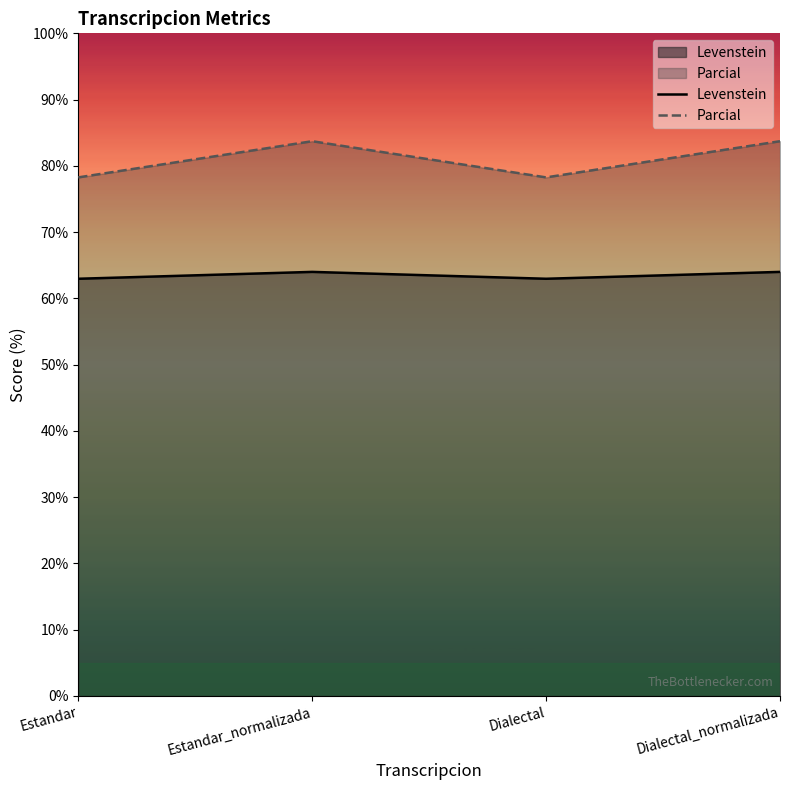

Is the value of Parcial at Dialectal_normalizada greater than the value of Levenstein at Estandar?

Yes